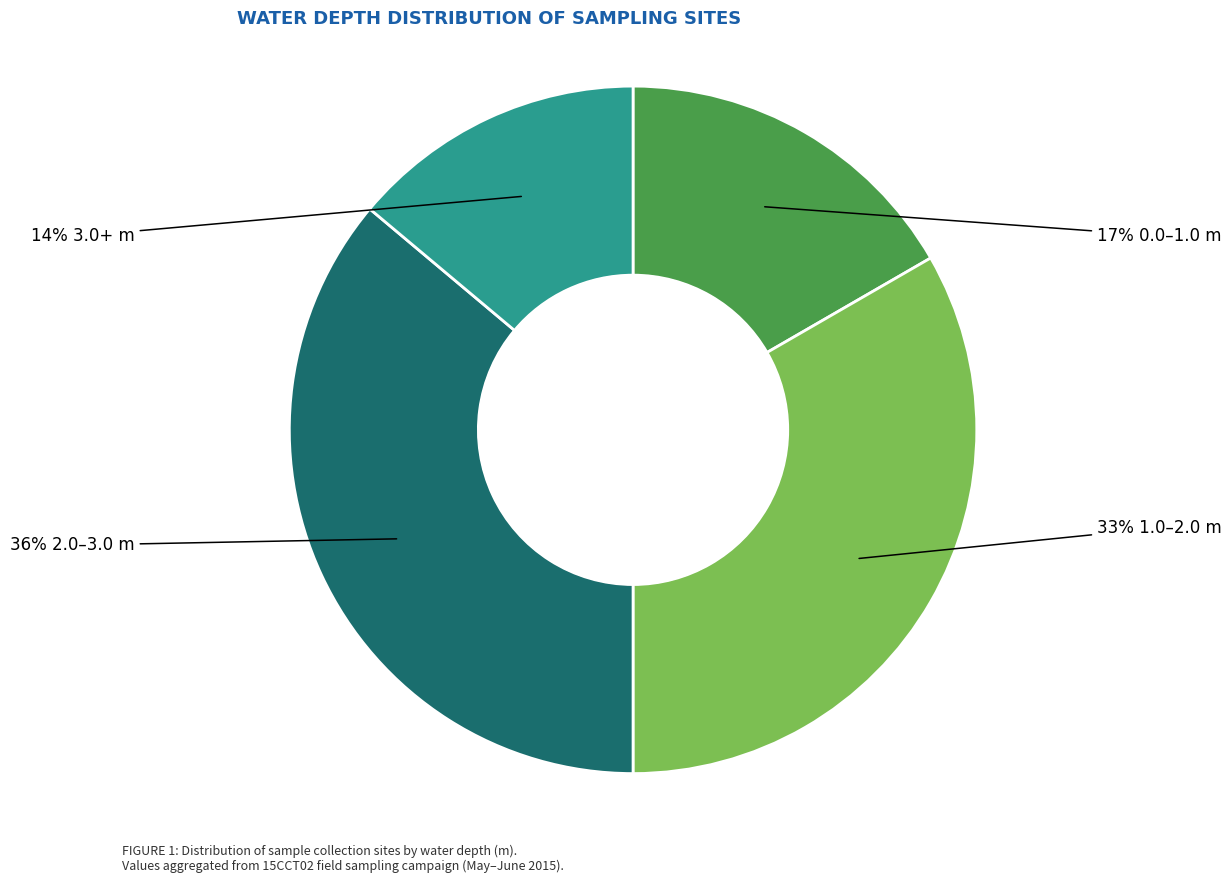

Is there any slice that represents more than half of the pie?

No